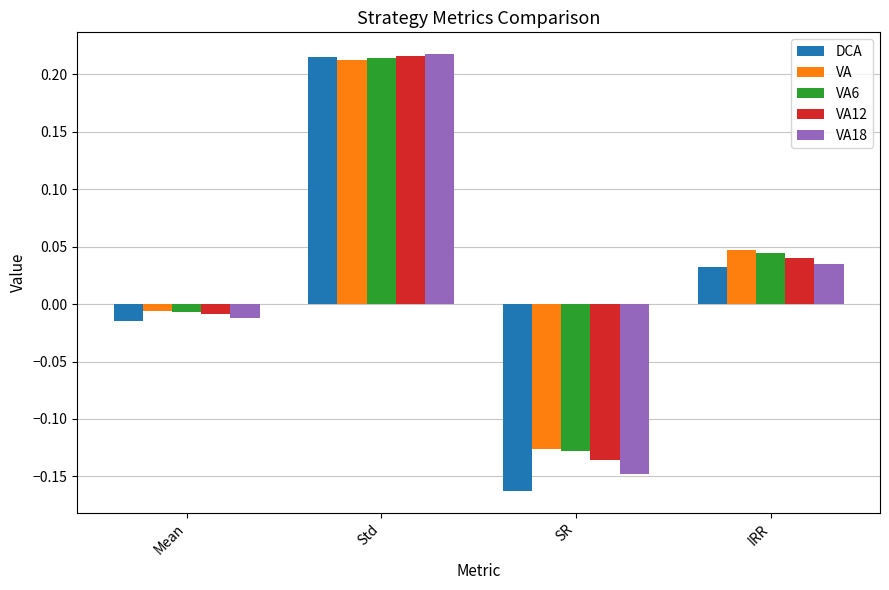

How many bars are there in total?

20